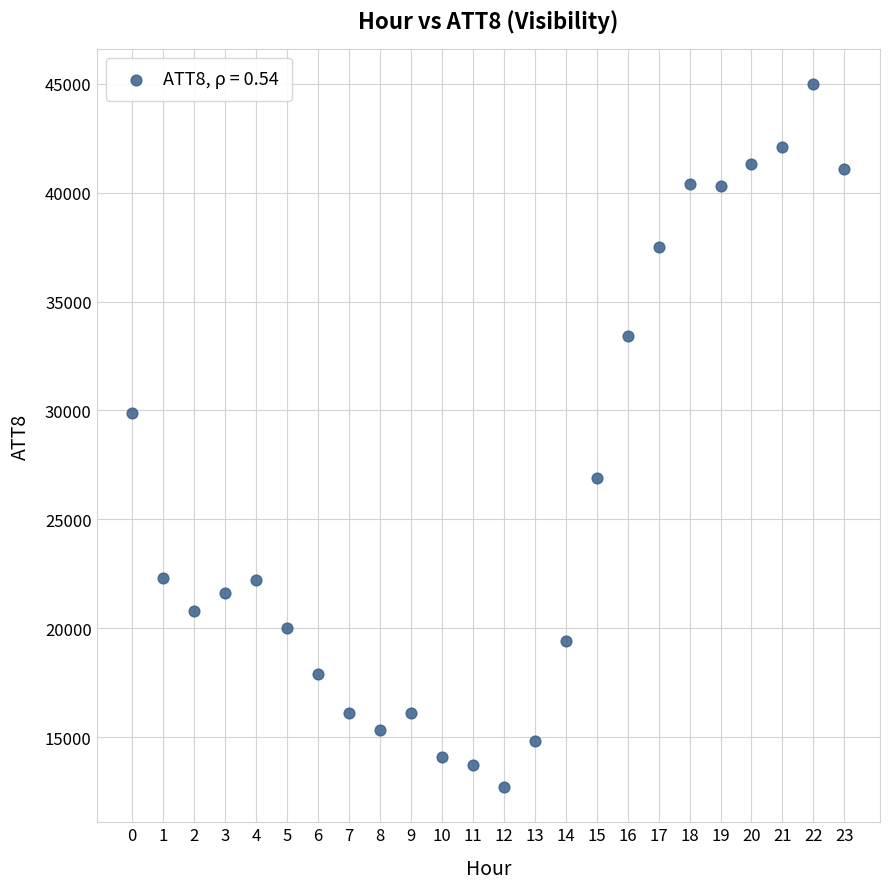

What is the range of Y values (max minus min)?

32300